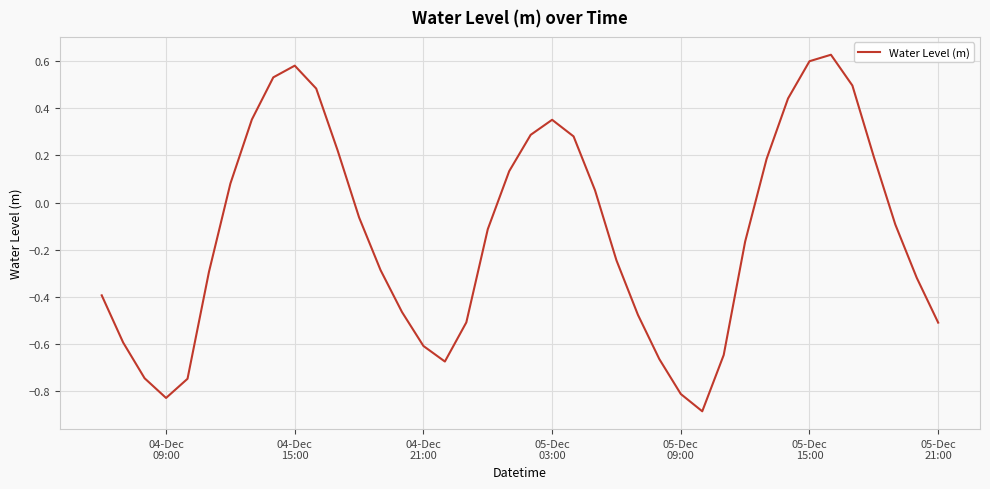

What is the minimum value shown in the chart?

-0.9